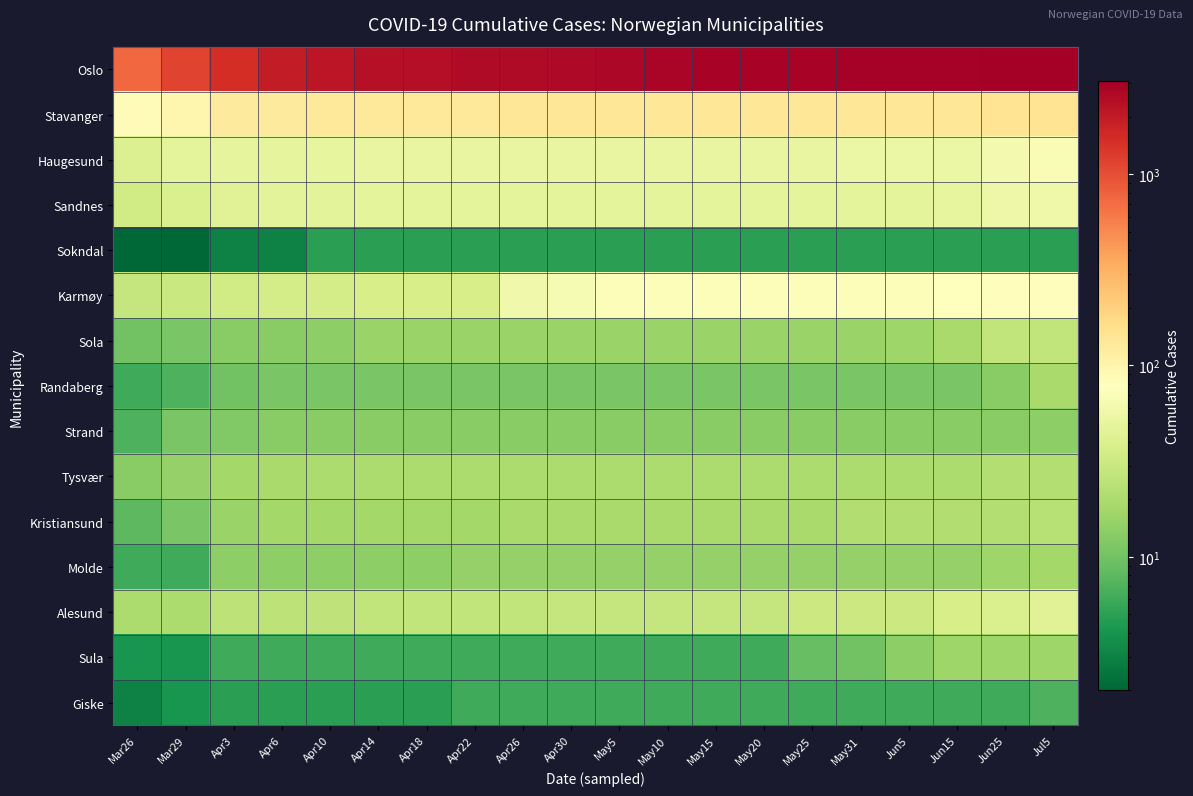

At how many categories does at least one series exceed 1429?

18